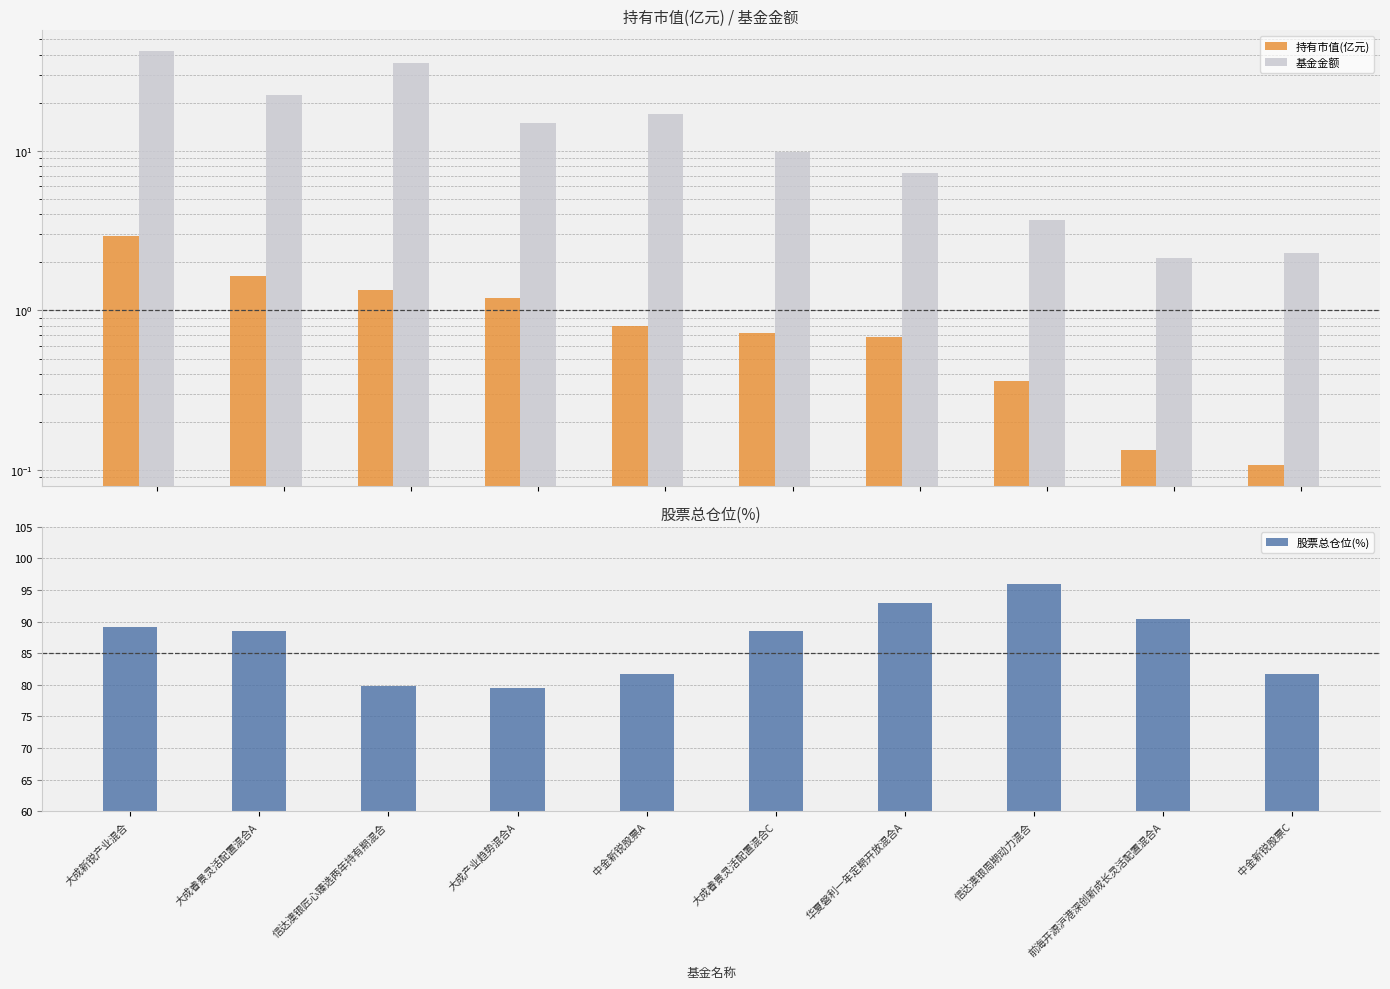

What is the average value of the 股票总仓位(%) series?

86.8